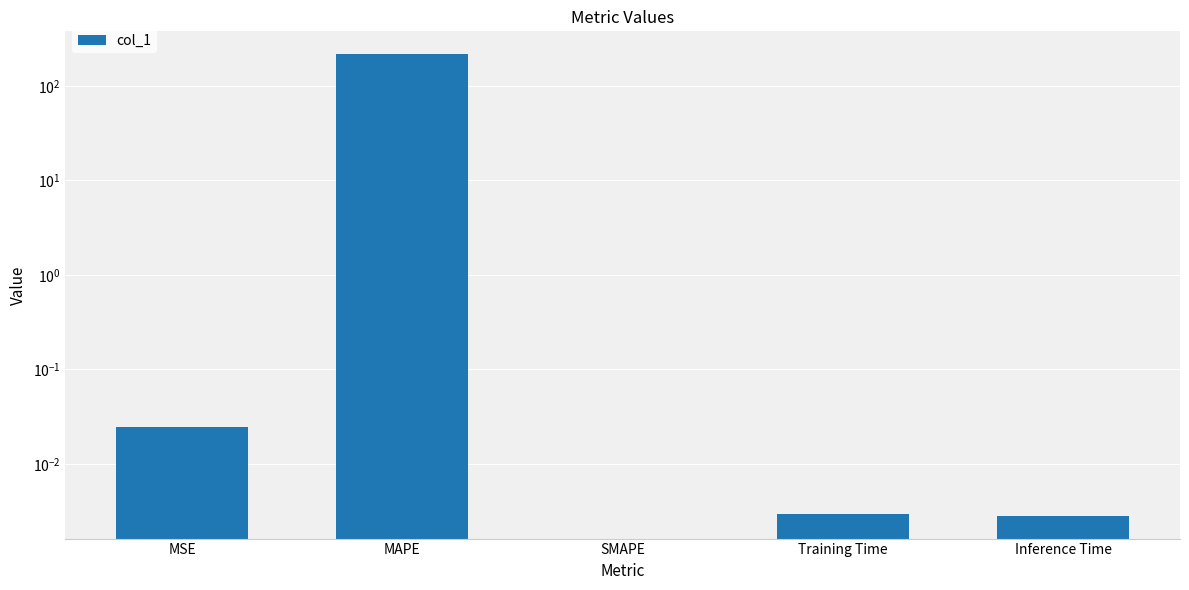

List the labels in order of value, smallest first.

SMAPE, Inference Time, Training Time, MSE, MAPE